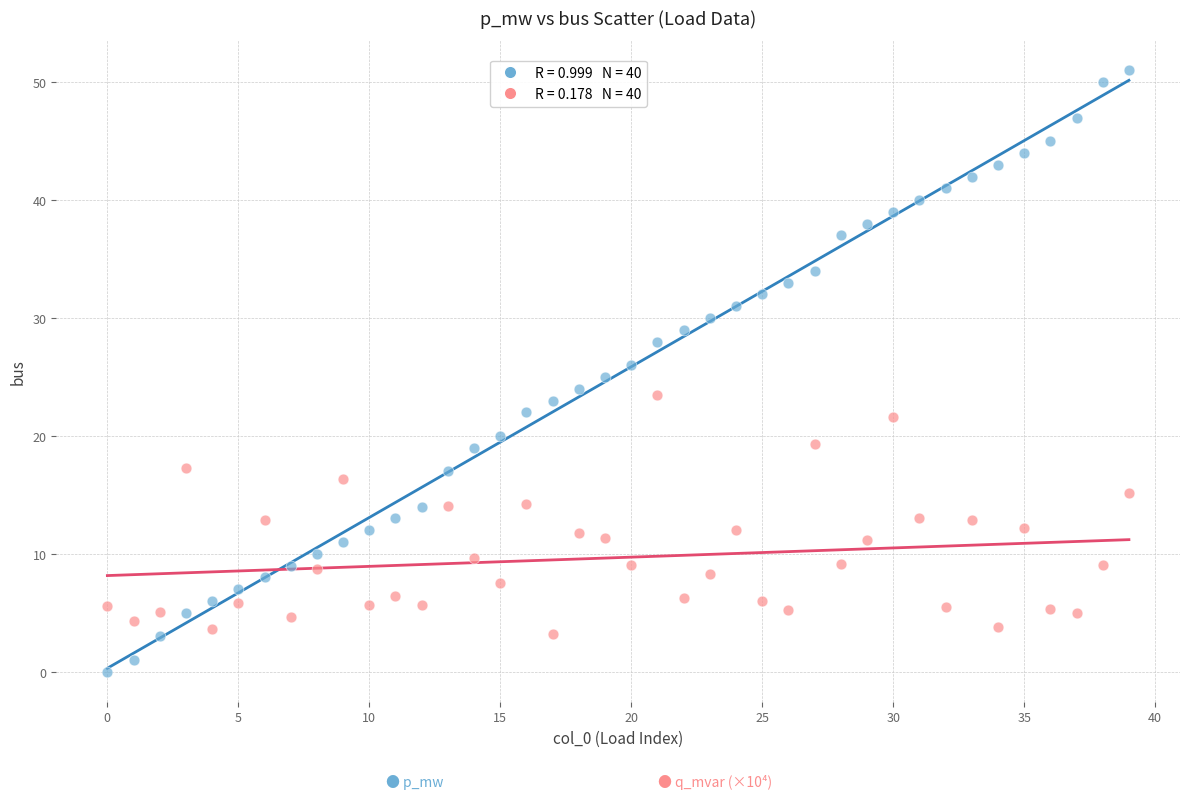

Across all data points, what is the range of Y values (max minus min)?

51.0